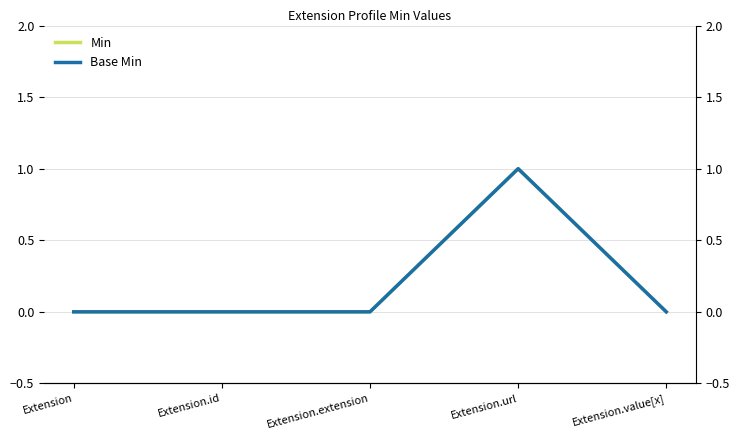

At which label is Base Min closest to 0?

Extension